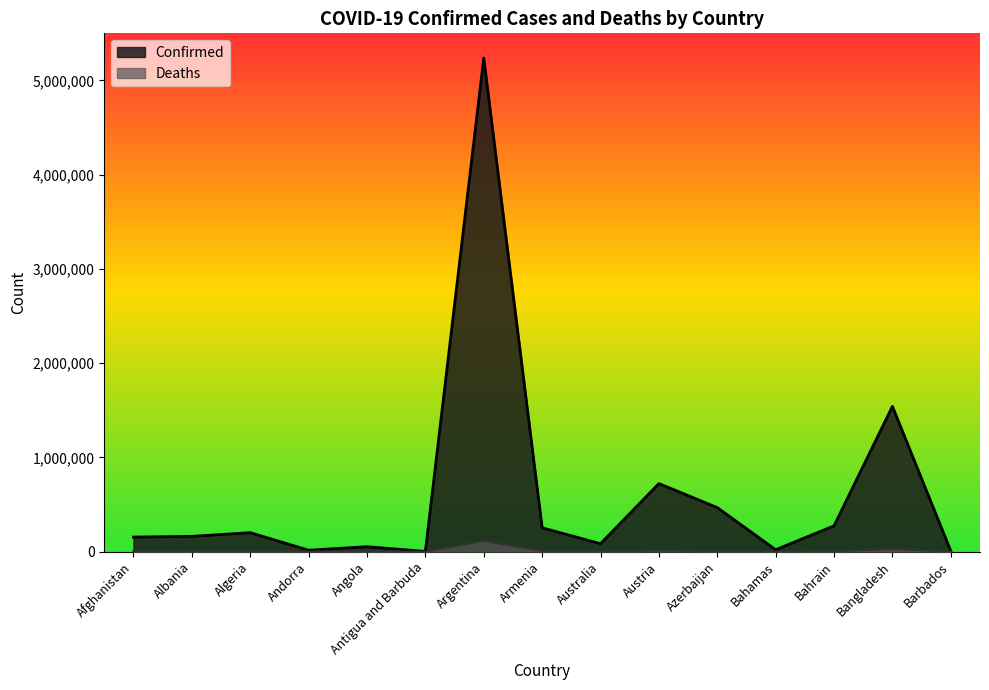

True or false: Deaths and Confirmed cross at least once.

False